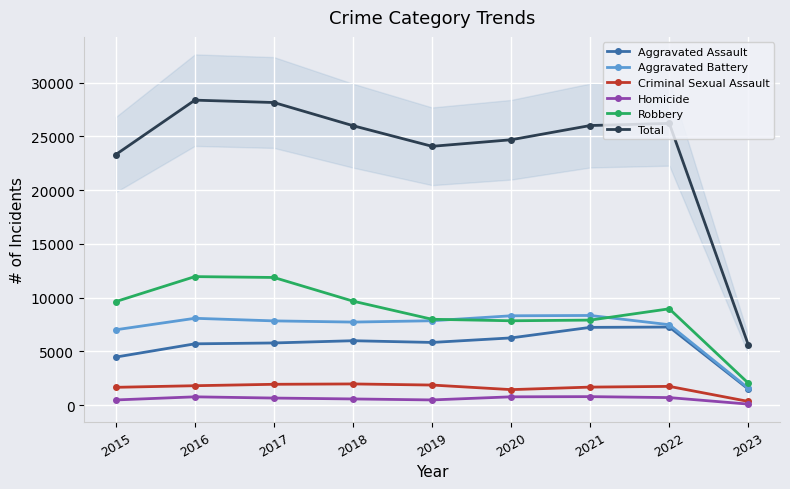

Rank the series by their maximum value, from highest to lowest.

Total, Robbery, Aggravated Battery, Aggravated Assault, Criminal Sexual Assault, Homicide